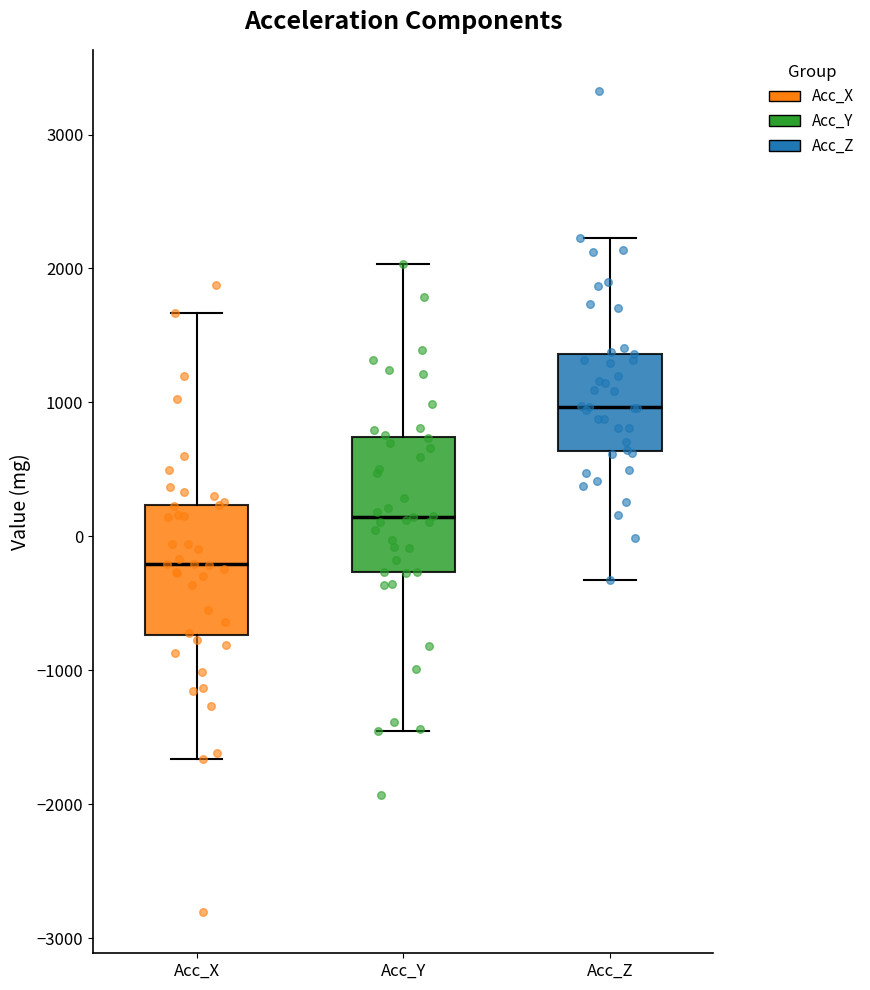

Reading left to right, transcribe this box plot: for each box, give where its median line is, the range the box spans, and where its two whiskers end, as read against the y-axis. The values are not printed on the chart, so give them approximately, as read against the axis.

Acc_X: median -200, box -700 to 200, whiskers -1700 to 1700
Acc_Y: median 100, box -300 to 700, whiskers -1500 to 2000
Acc_Z: median 1000, box 600 to 1400, whiskers -300 to 2200